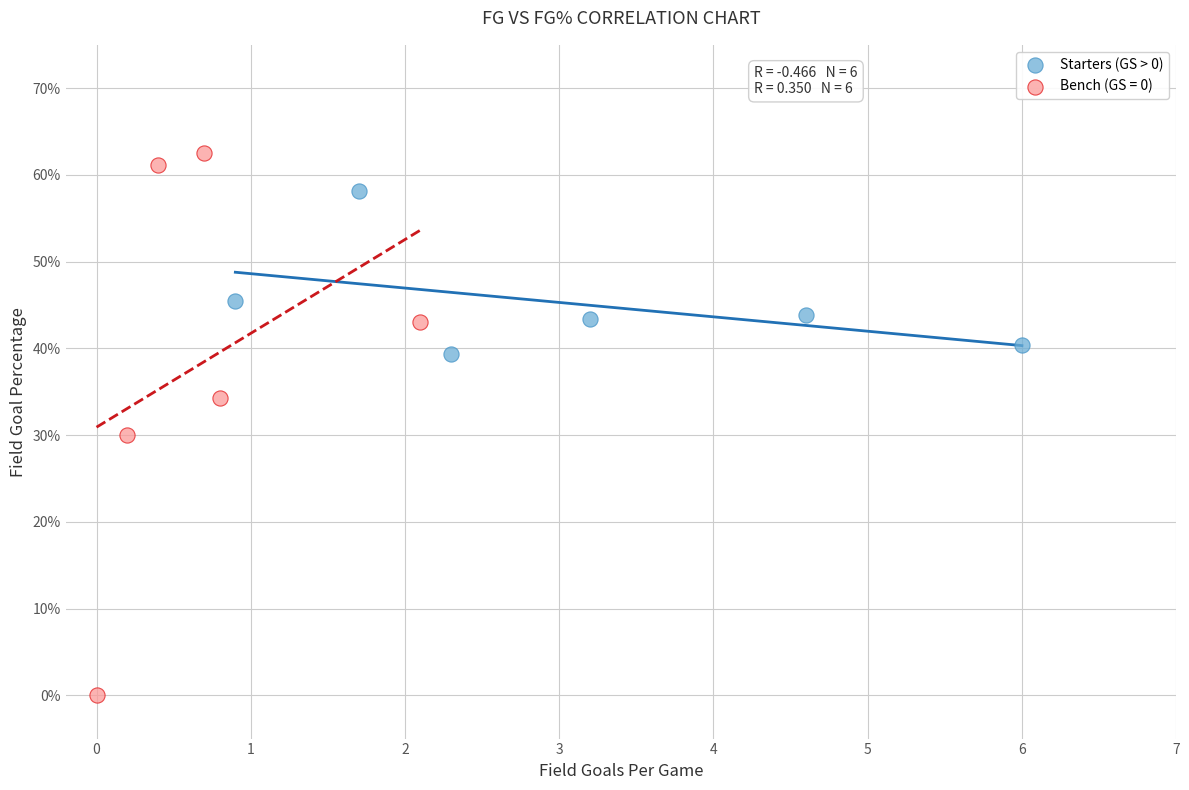

What are all the series names shown in the legend?

Starters (GS > 0), Bench (GS = 0)